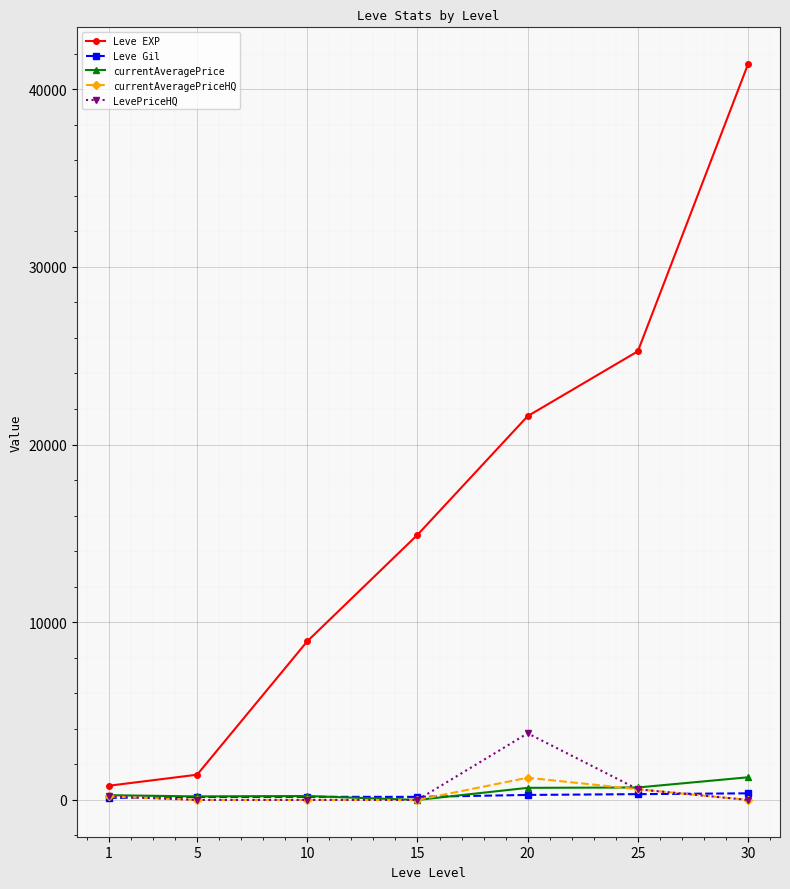

At which category is the sum across all series the highest?

30